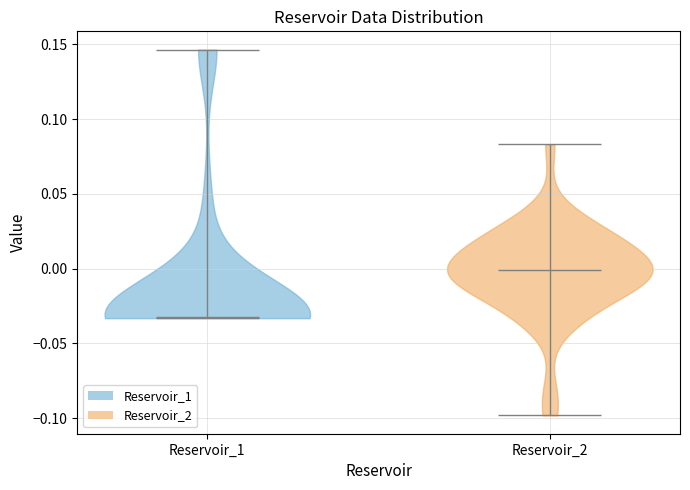

Which violin has the lowest median line?

Reservoir_1